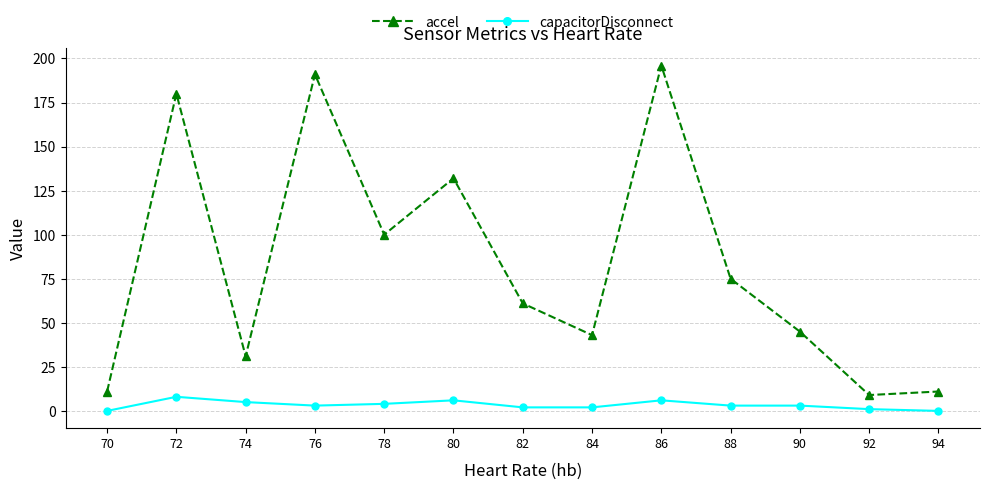

The value of capacitorDisconnect at 80 is 6. True or false?

True